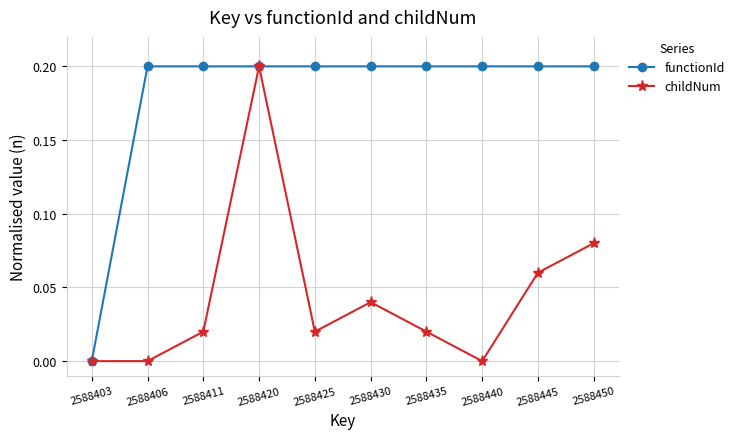

List the series in order of their overall mean, highest first.

functionId, childNum